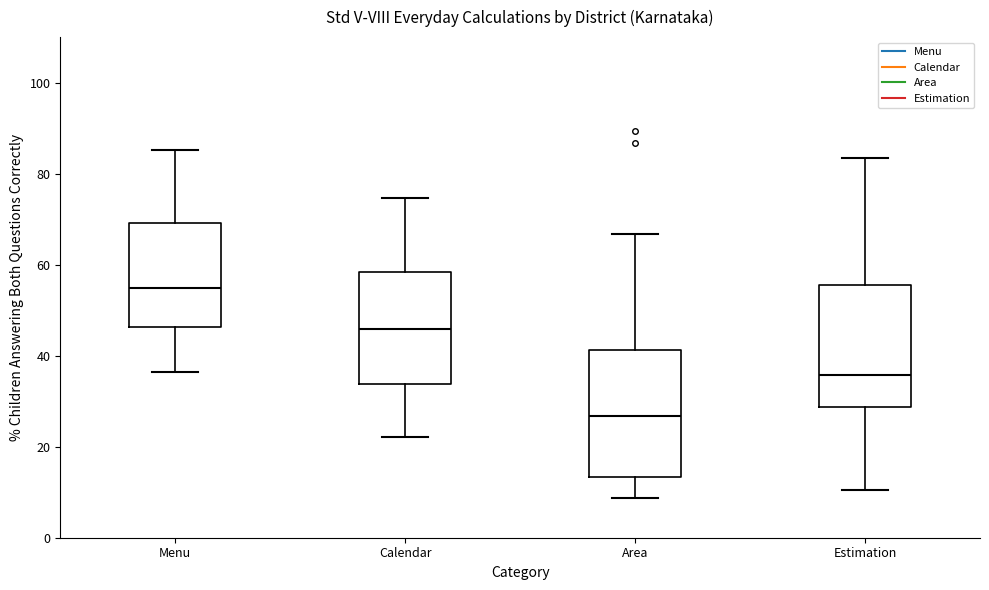

Where is the upper edge of the box for Menu on the y-axis? The values are not printed on the chart, so give them approximately, as read against the axis.

70